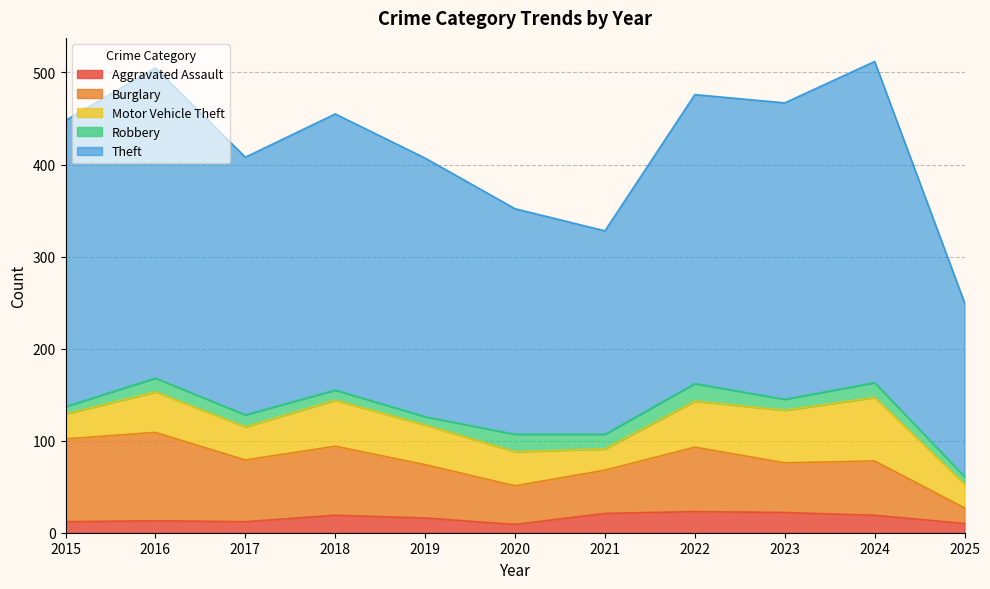

True or false: Theft and Aggravated Assault intersect in this chart.

False